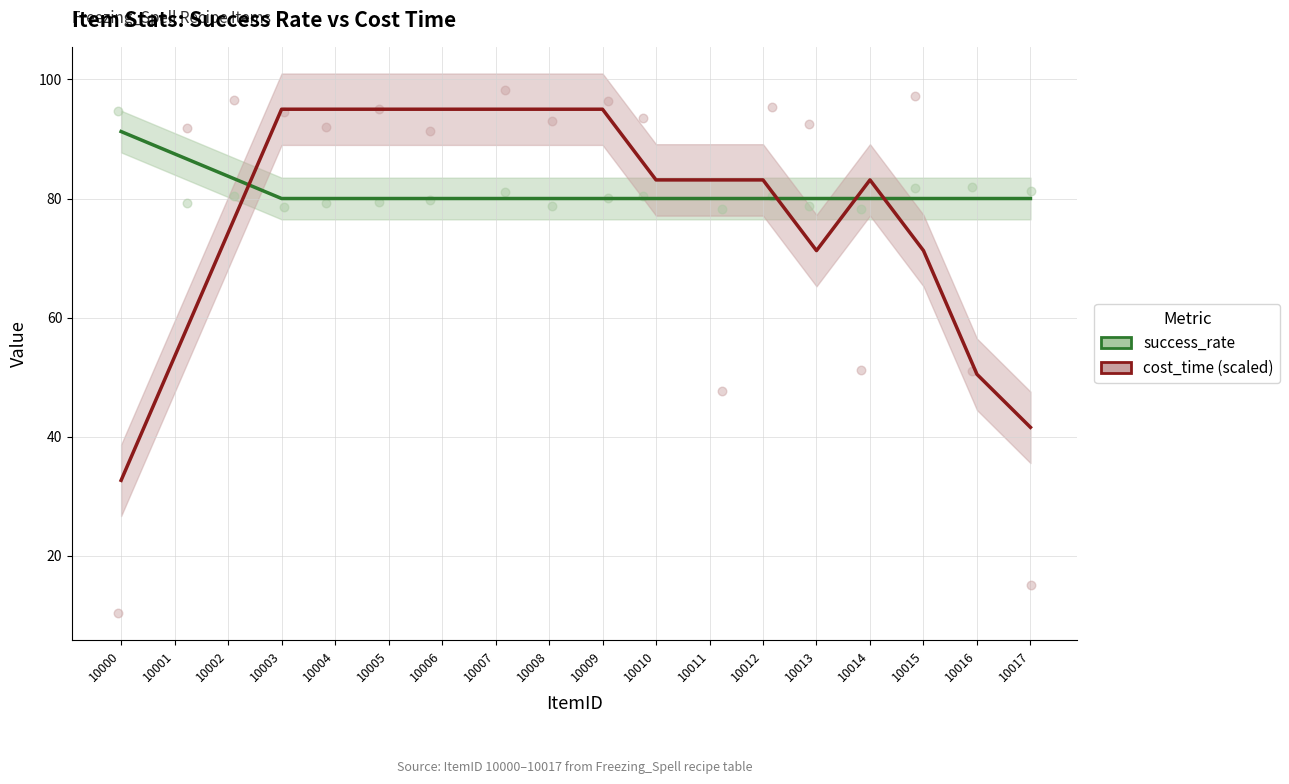

Which series has the largest Y range (max minus min)?

cost_time (scaled)